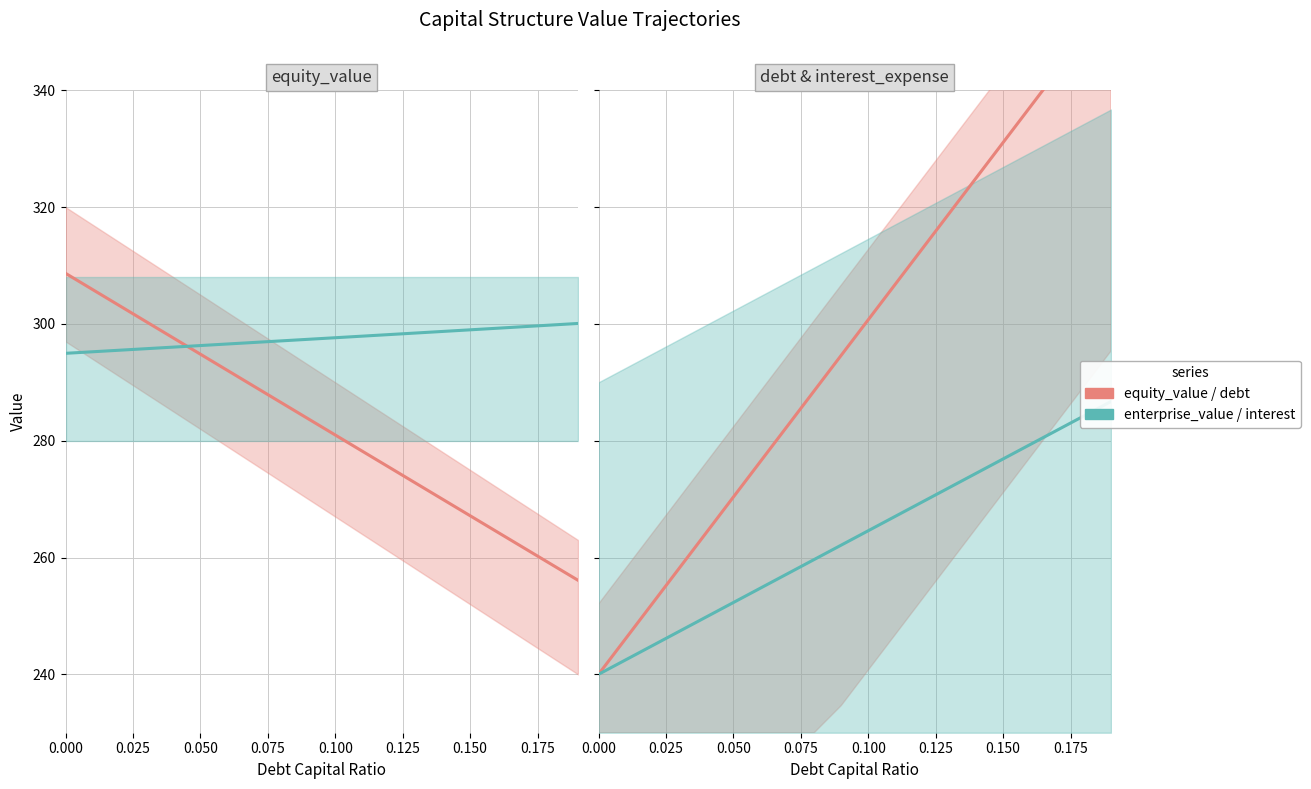

Does the chart display data point markers on the line(s)?

No